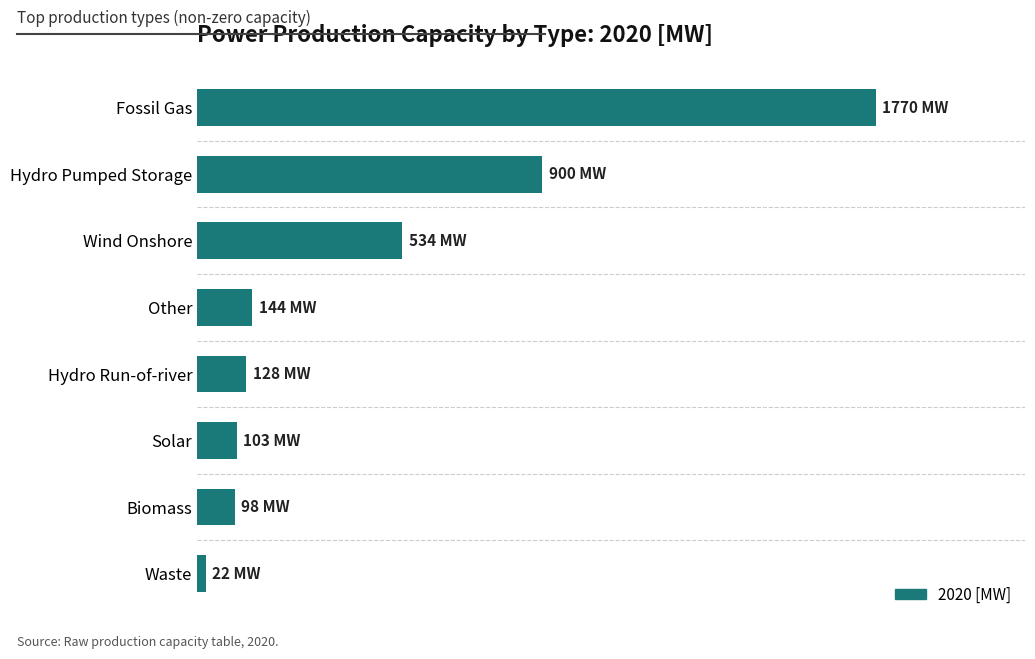

What is the difference between the maximum and minimum values?

1748